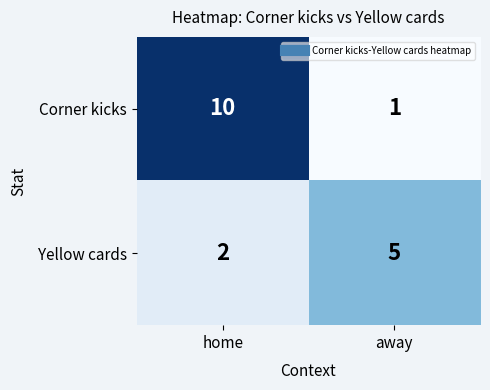

Read the Corner kicks value at home.

10